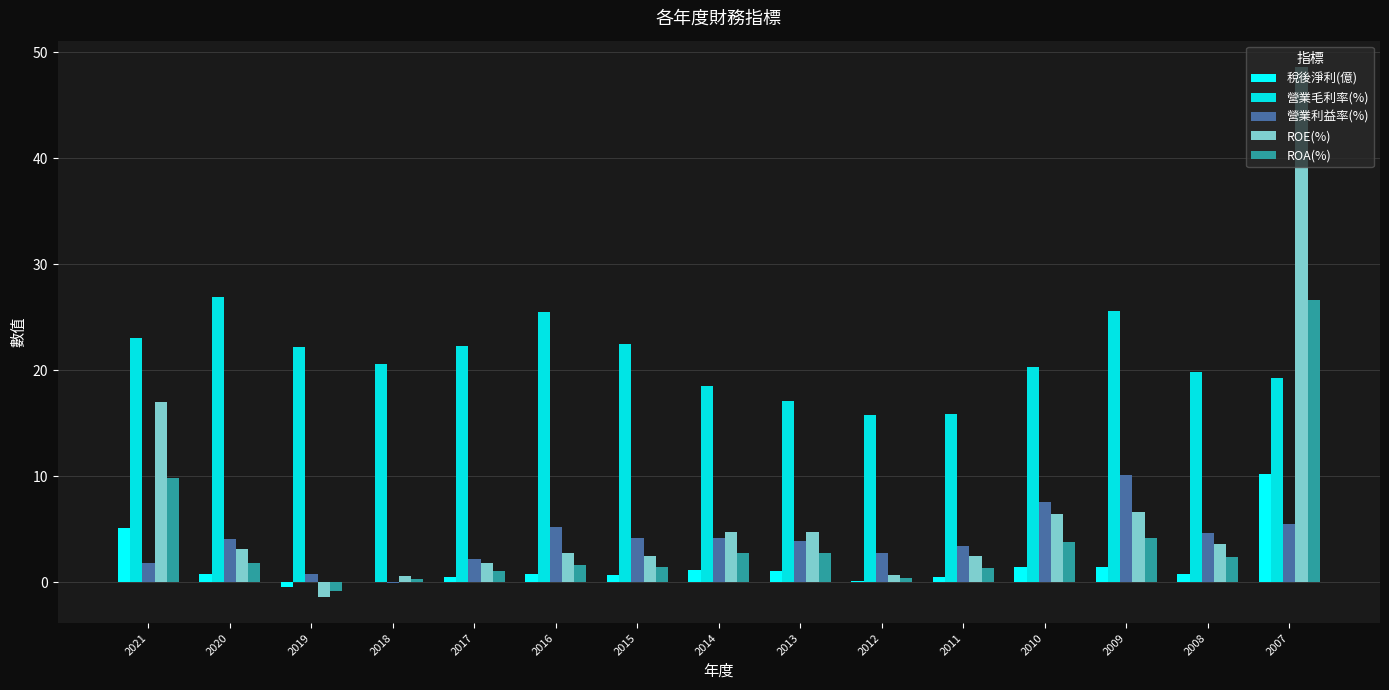

At which label does 營業毛利率(%) first exceed 20?

2021